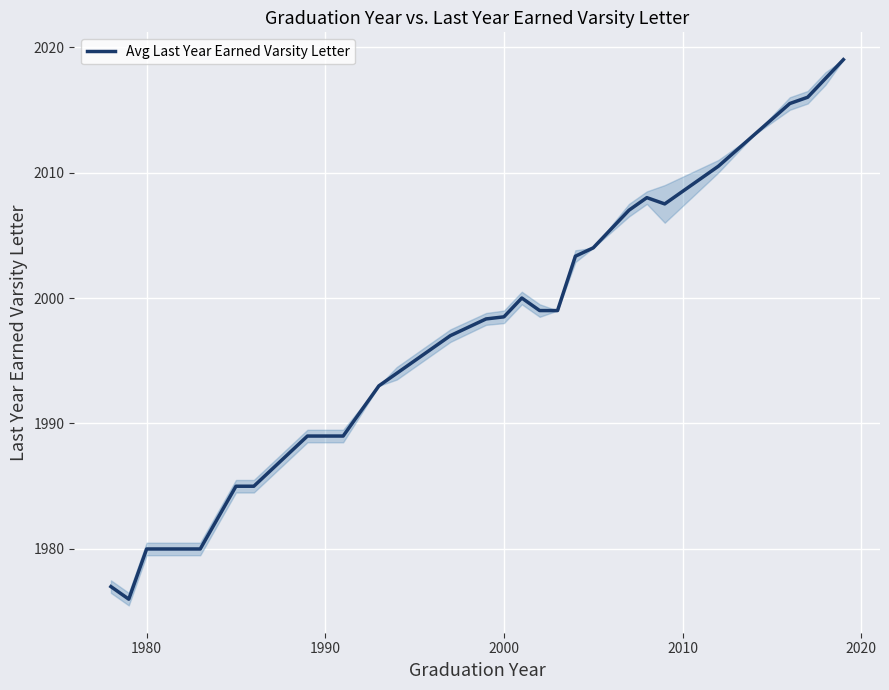

What is the minimum value shown in the chart?

1976.0